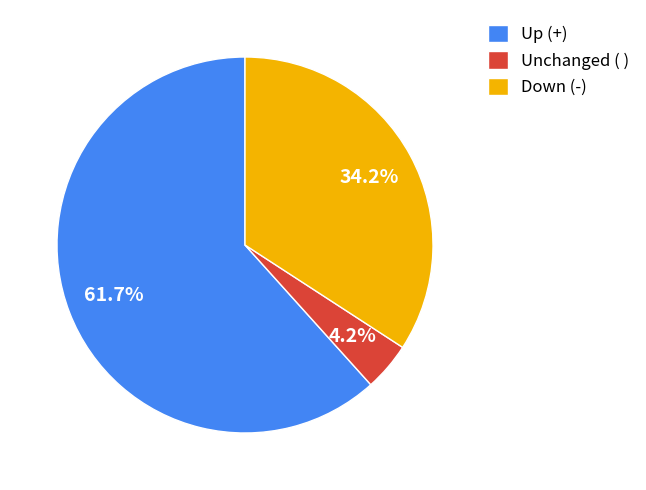

Which slice represents more than half of the pie?

Up (+)